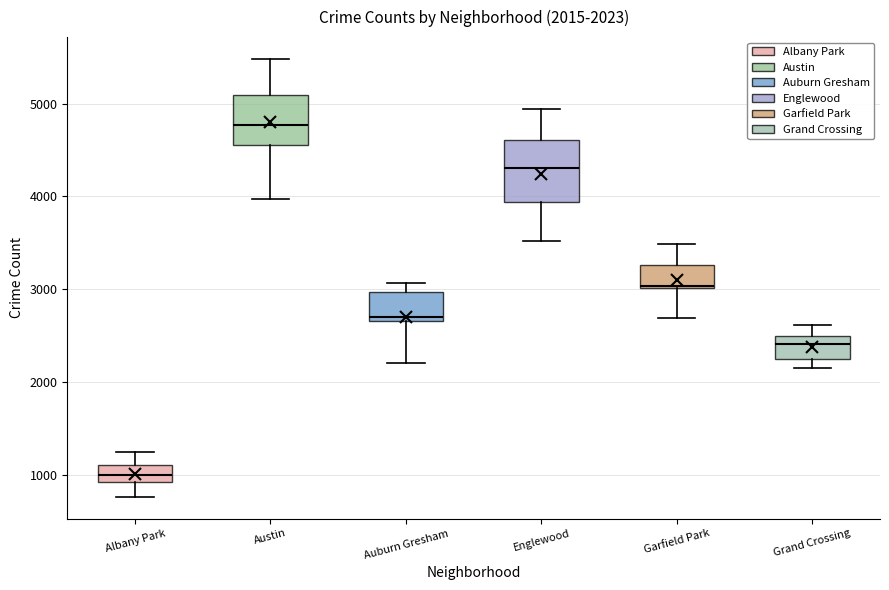

Which box's median line is the highest?

Austin